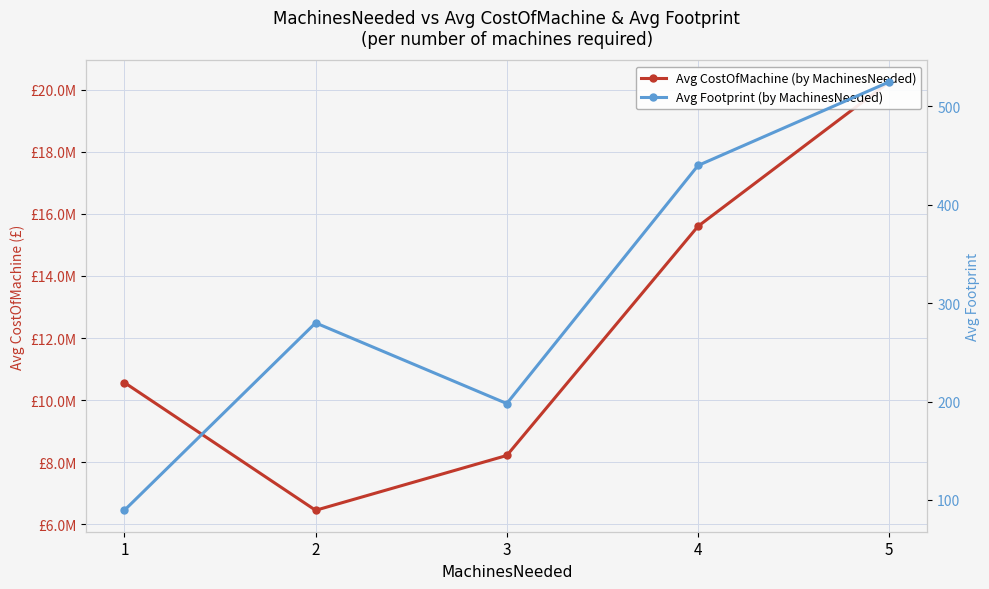

Which series changed the most between 3 and 4?

Avg CostOfMachine (by MachinesNeeded)